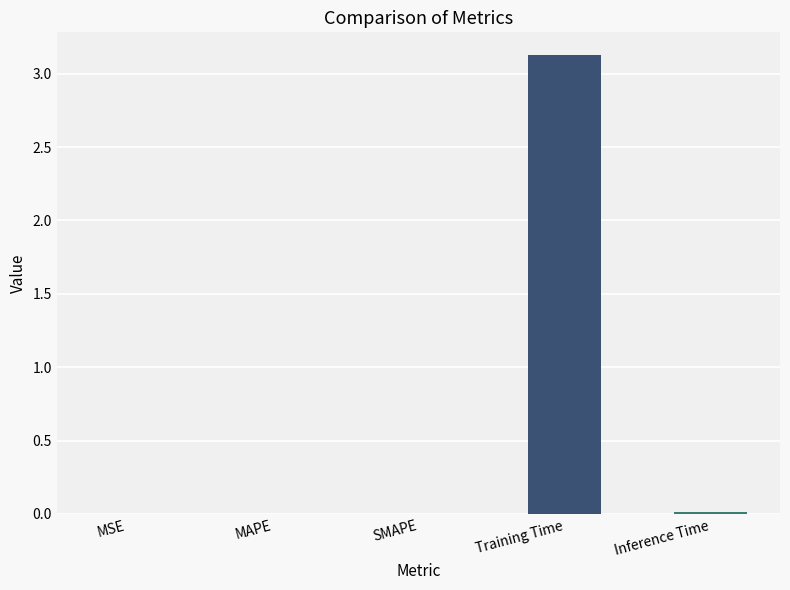

Between SMAPE and Training Time, which is larger?

Training Time